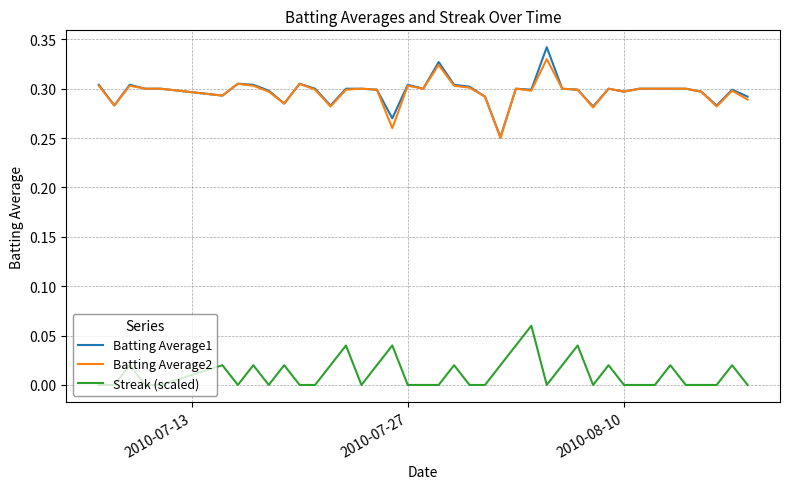

True or false: Batting Average1 and Streak (scaled) cross at least once.

False